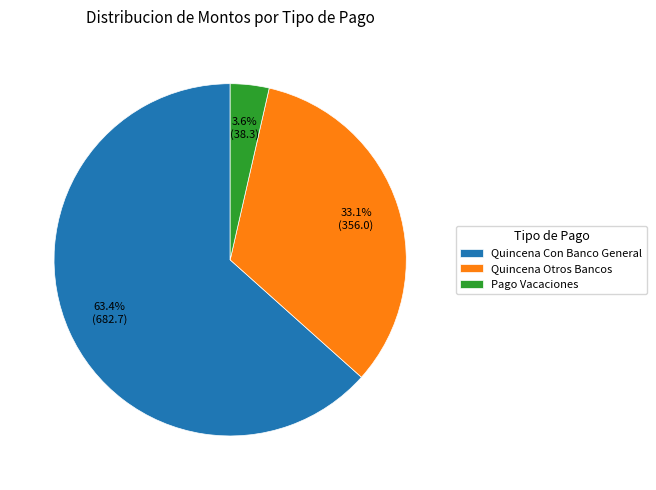

To the nearest percent, what is the difference between the Pago Vacaciones and Quincena Otros Bancos slice percentages?

29%